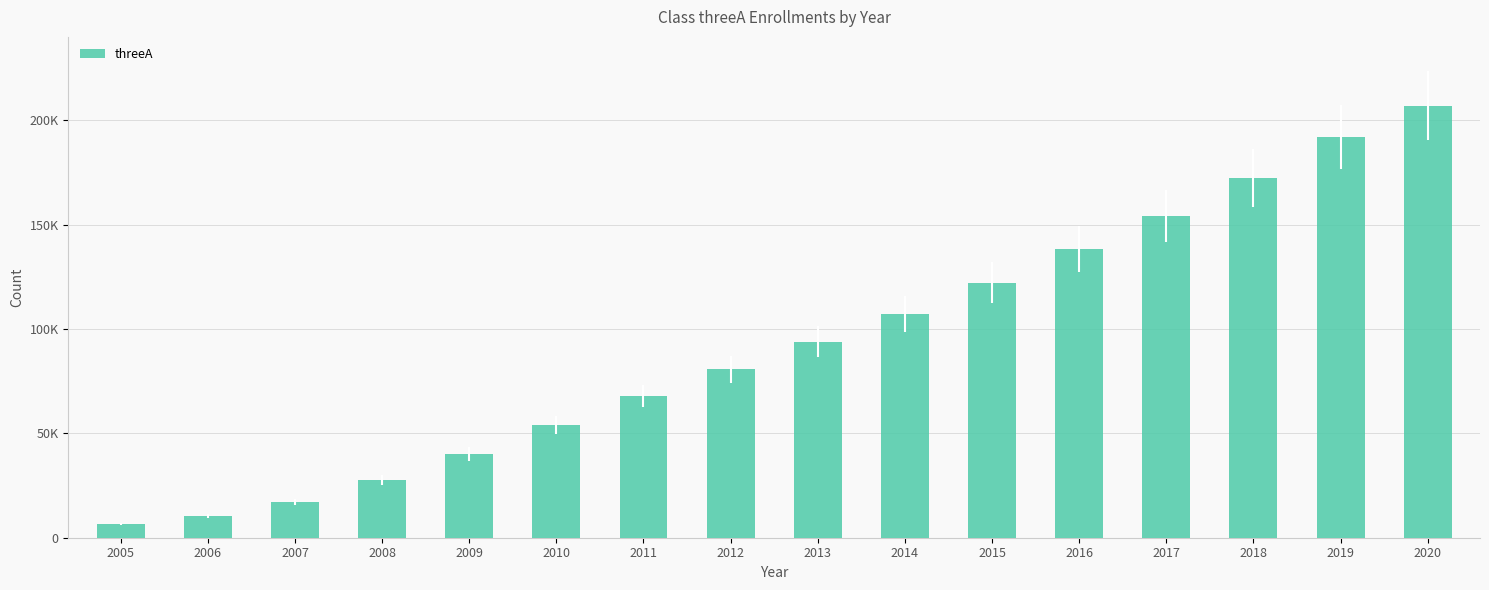

What value does the data have at 2011, to the nearest 50?

67900